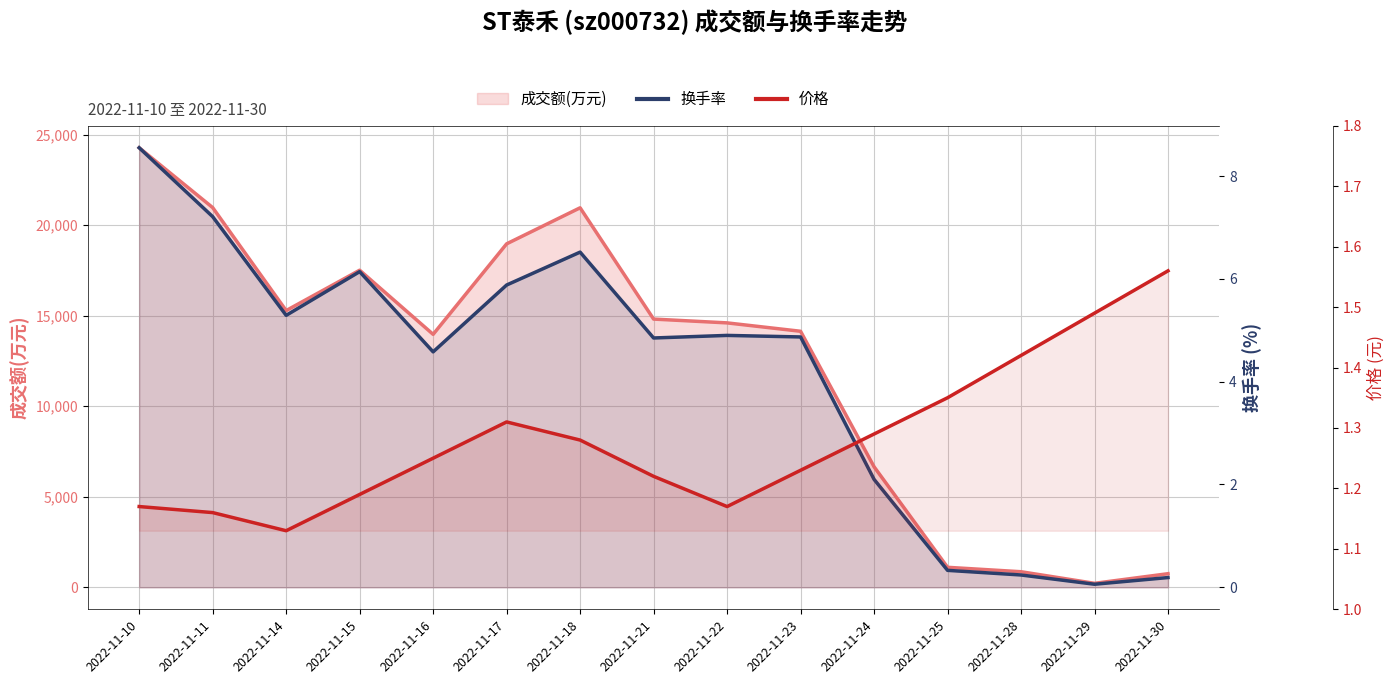

Does the chart display data point markers on the line(s)?

No